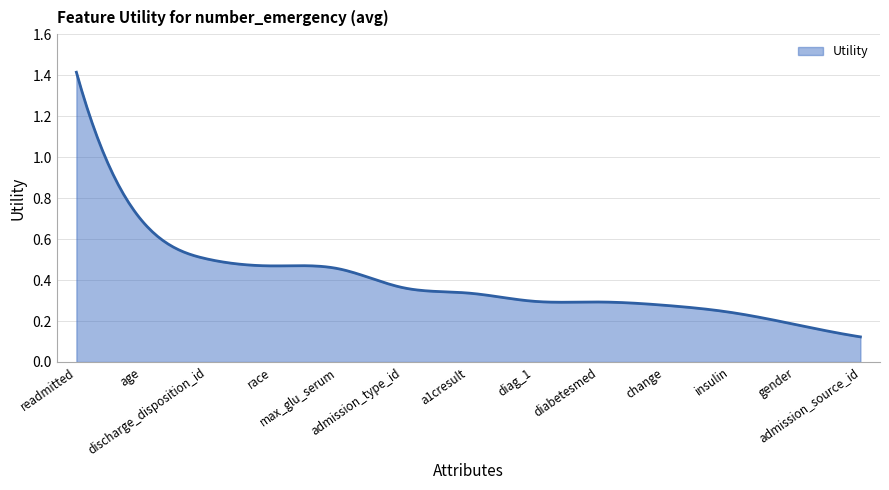

Which label corresponds to the smallest value in the chart?

admission_source_id